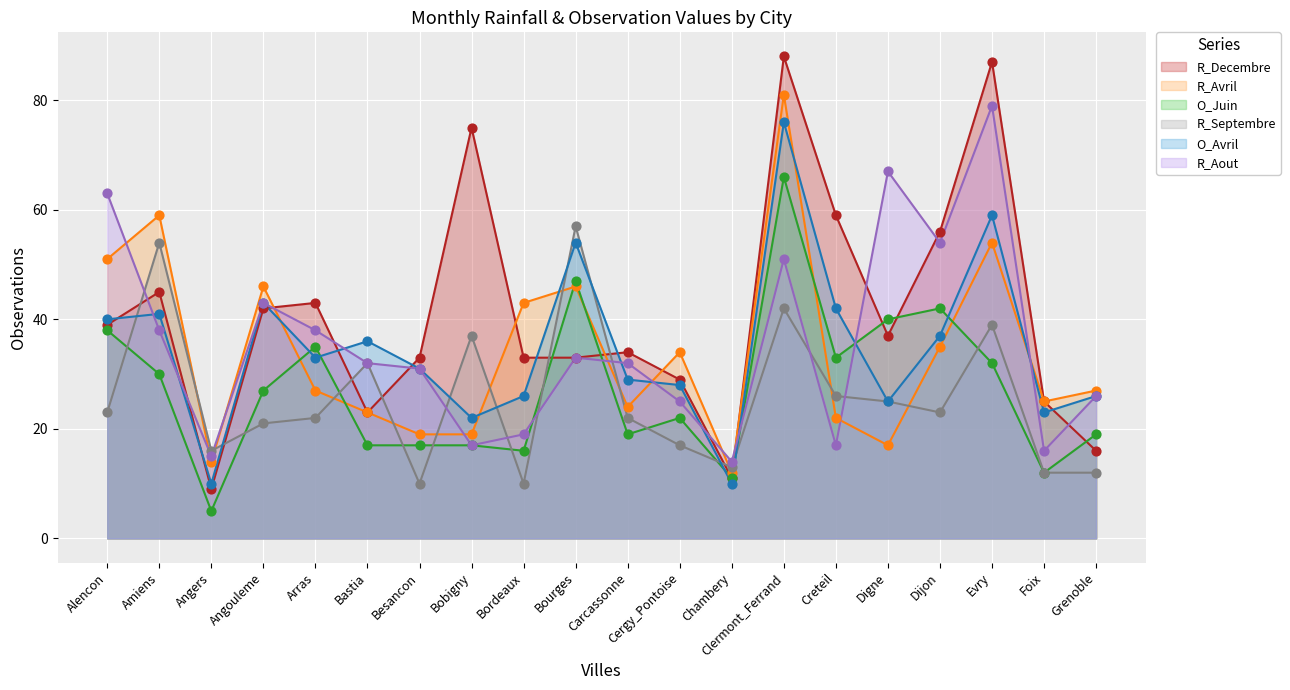

Is the value of R_Decembre at Evry greater than the value of R_Aout at Evry?

Yes